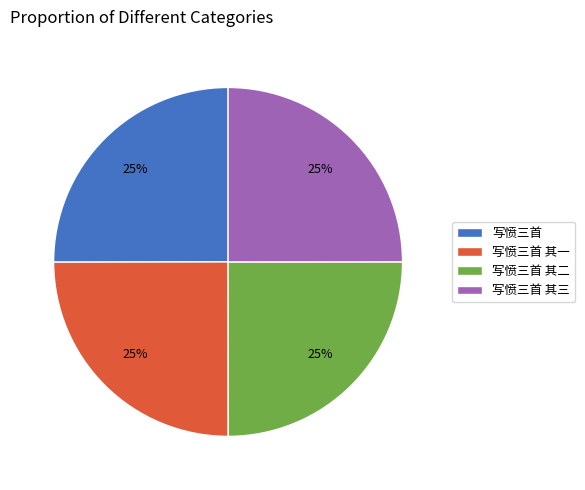

What percentage is the 写愤三首 其一 slice, to the nearest percent?

25%